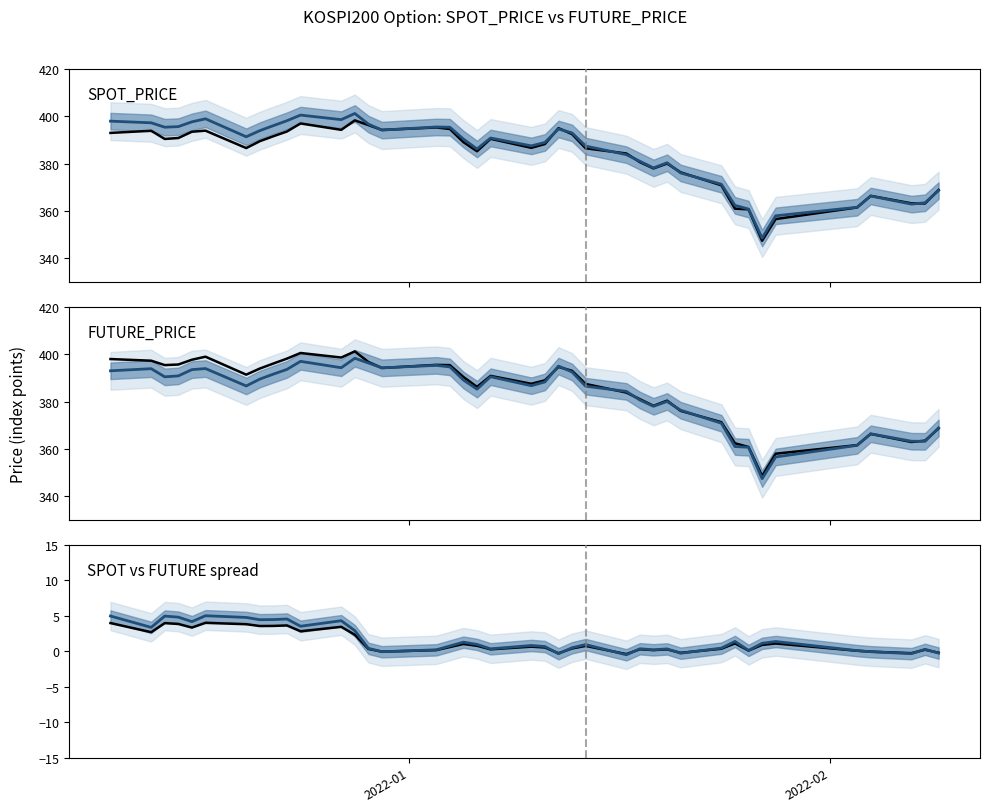

The value of Secondary at 32 is 238.7. True or false?

False